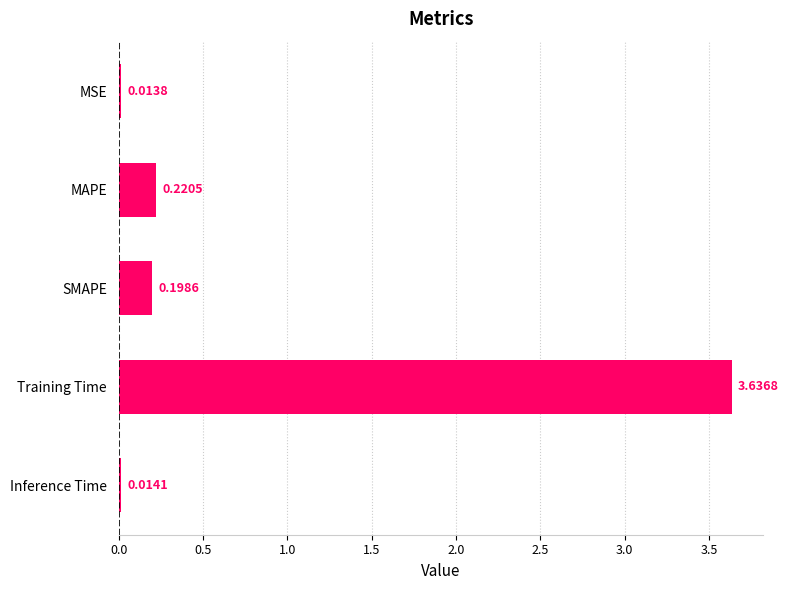

List the labels in order of value, smallest first.

MSE, Inference Time, SMAPE, MAPE, Training Time